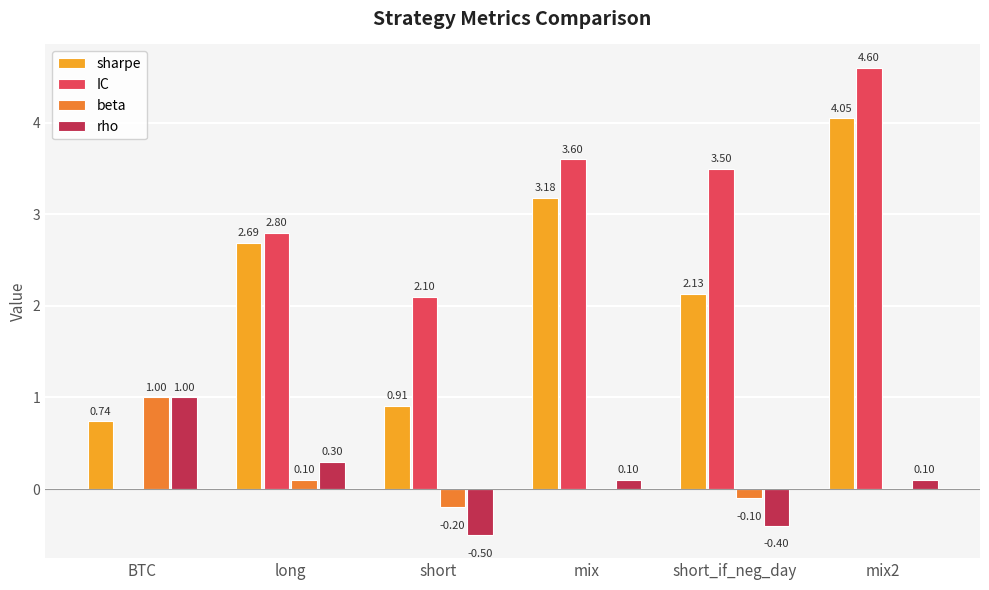

What is the total value across all series at mix?

6.9